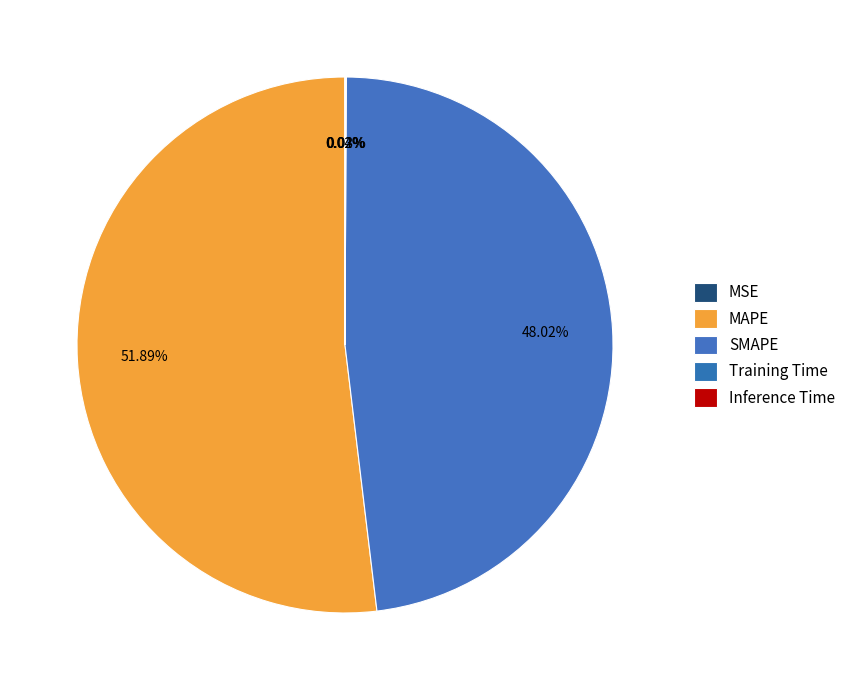

Combined, do Inference Time and SMAPE account for over 50%?

No